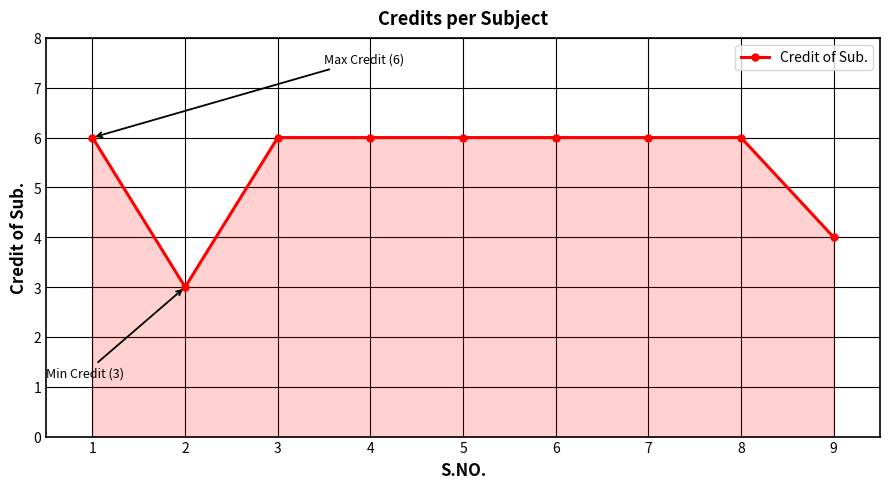

Reading left to right, what are all the values shown in this chart?

6	3	6	6	6	6	6	6	4